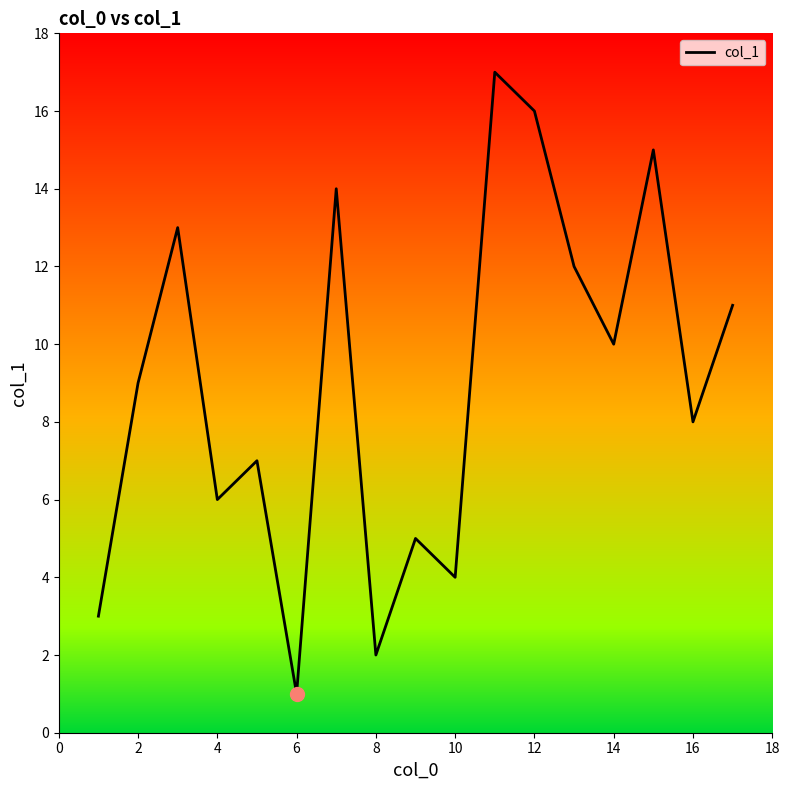

Reading left to right, what are all the values shown in this chart?

3	9	13	6	7	1	14	2	5	4	17	16	12	10	15	8	11